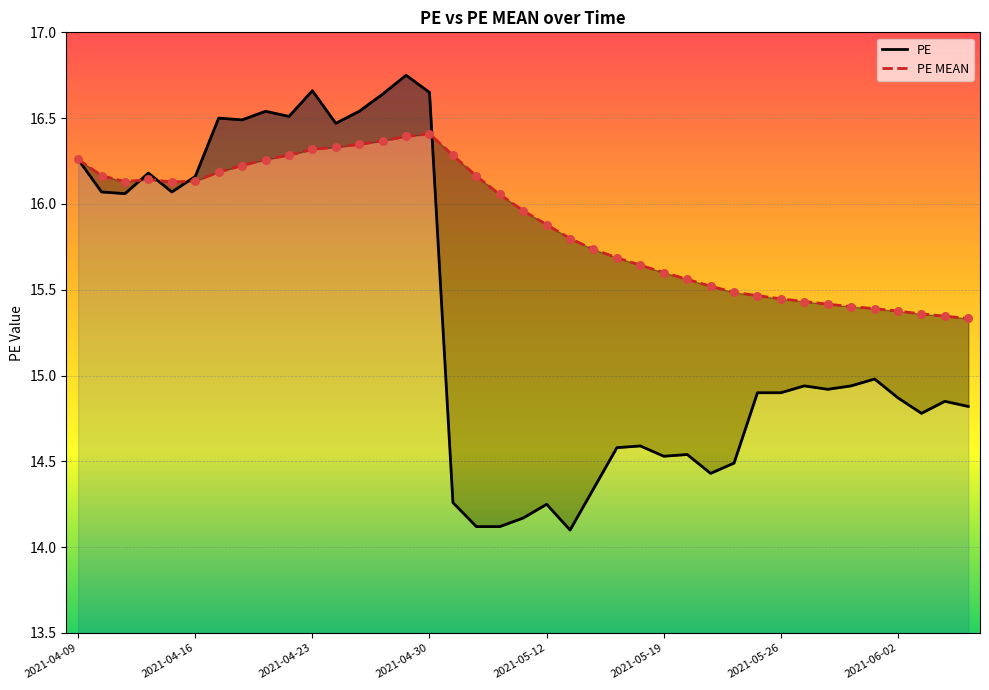

Which series has the largest total across all categories?

PE MEAN